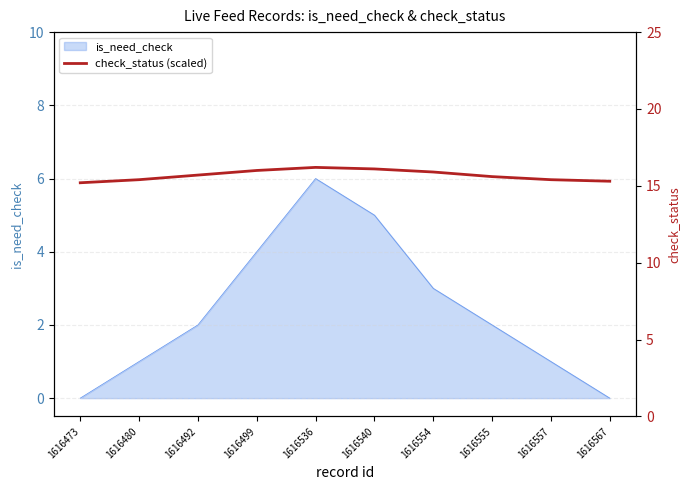

Which category has the highest value across all series?

1616536